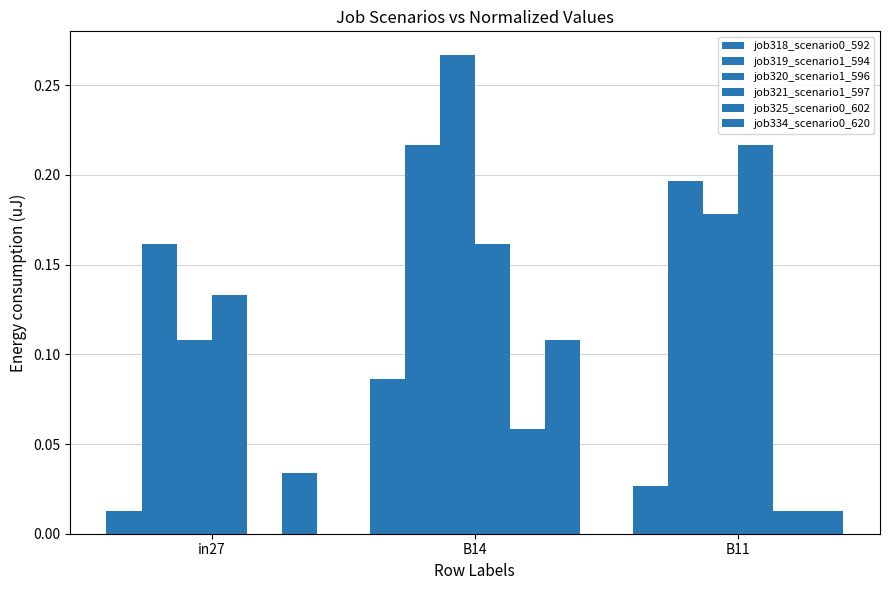

How many distinct data groups are displayed?

6